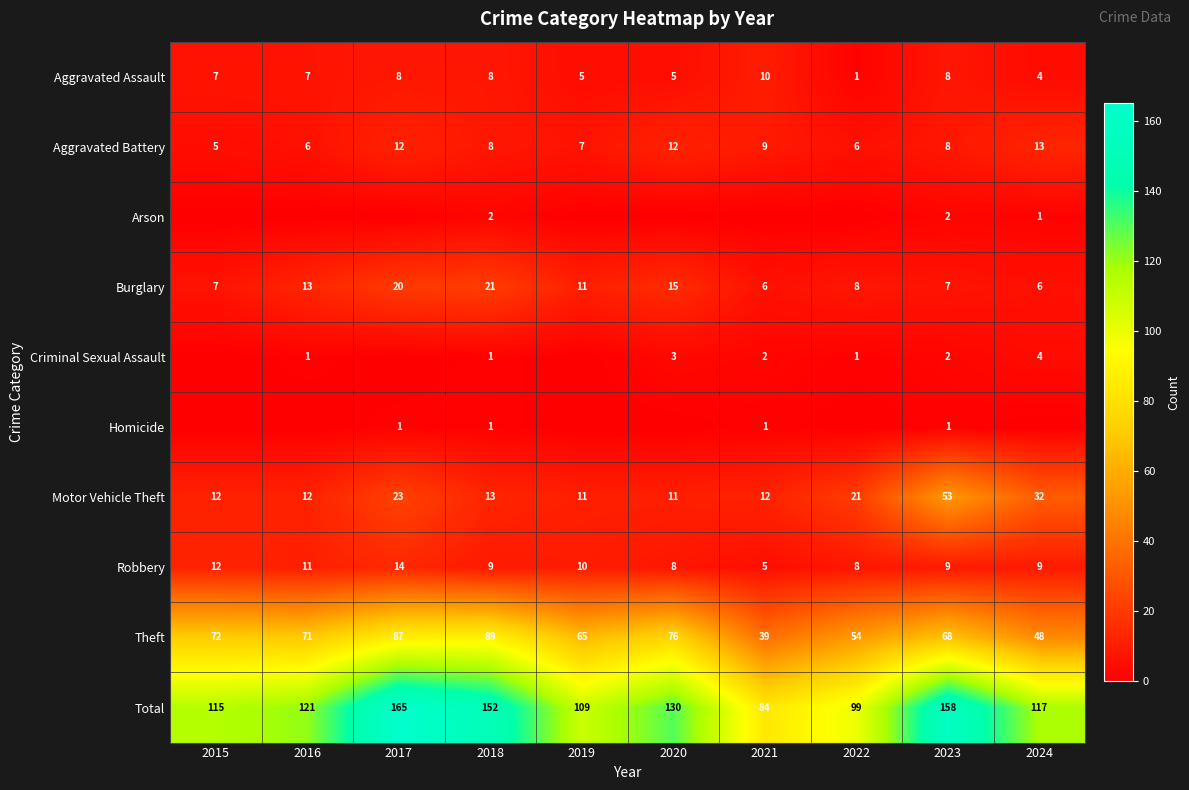

What is the maximum value for Theft?

89